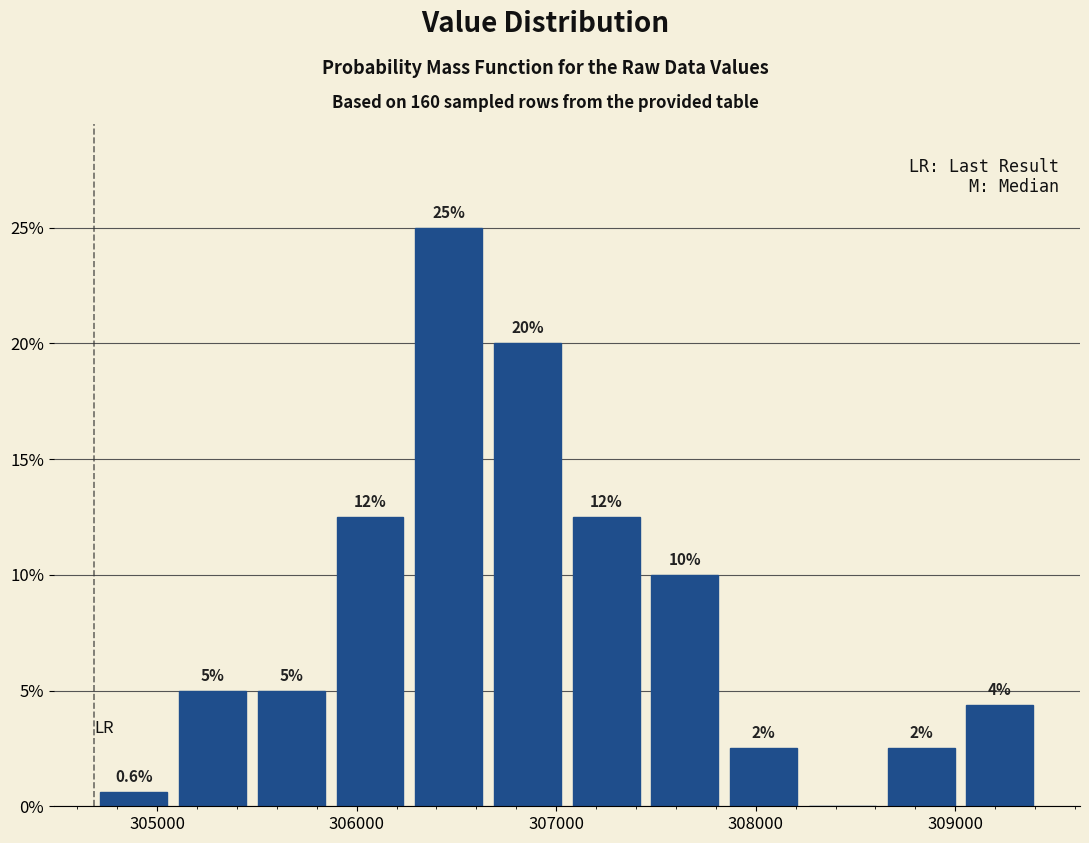

Read against the x-axis, roughly where is the centre of the tallest bar?

306500